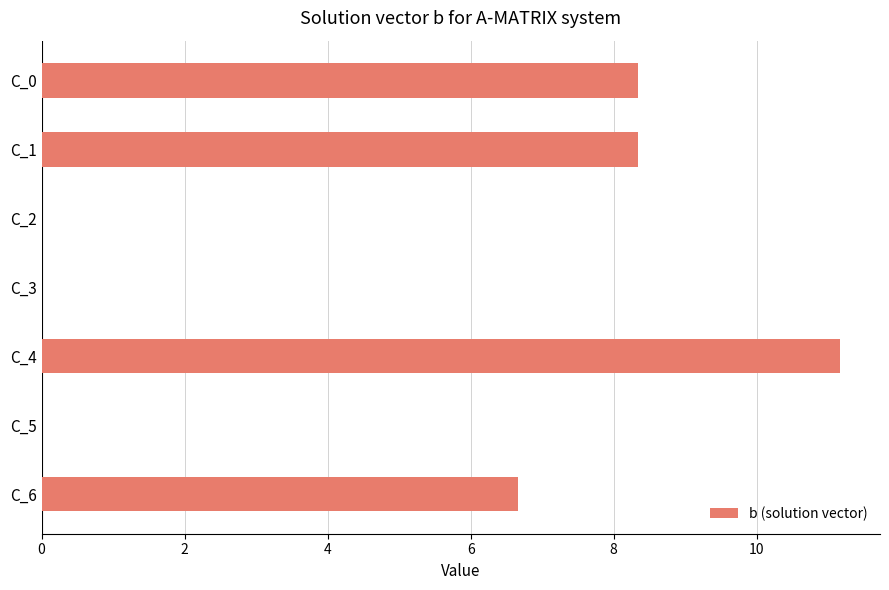

Is it true that the value at C_4 is 11.2?

True